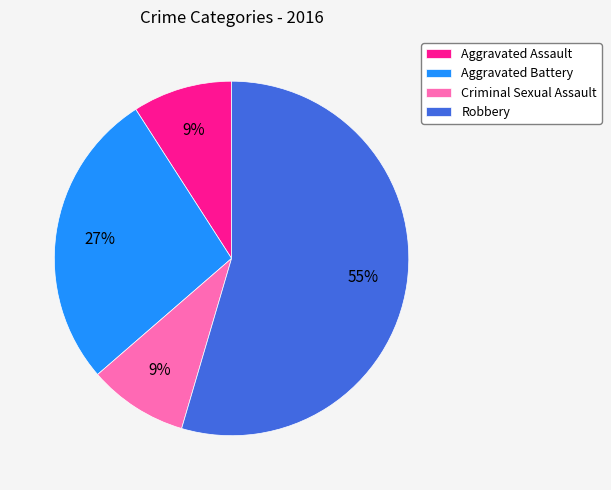

Is there any slice that represents more than half of the pie?

Yes